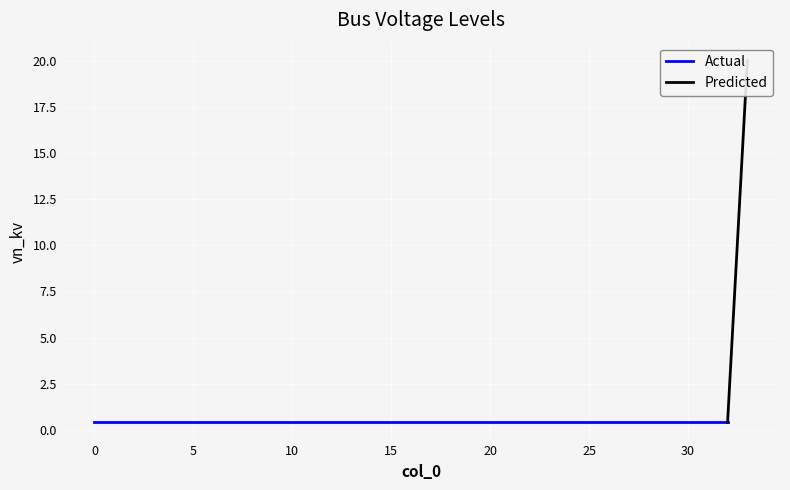

Is it true that the value at 7 is 0.2?

False